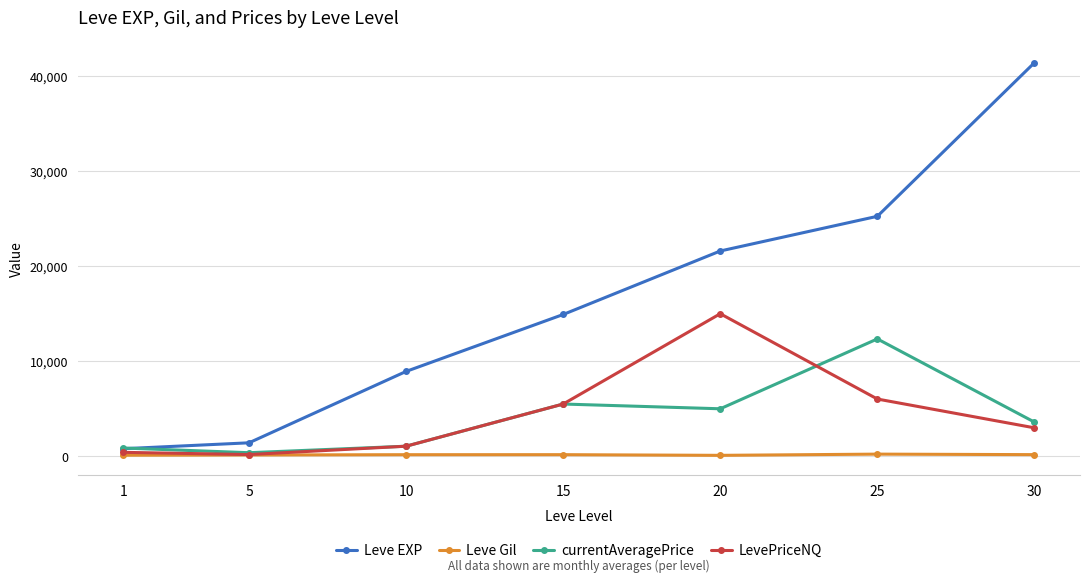

What is the maximum value shown in the chart?

41410.0